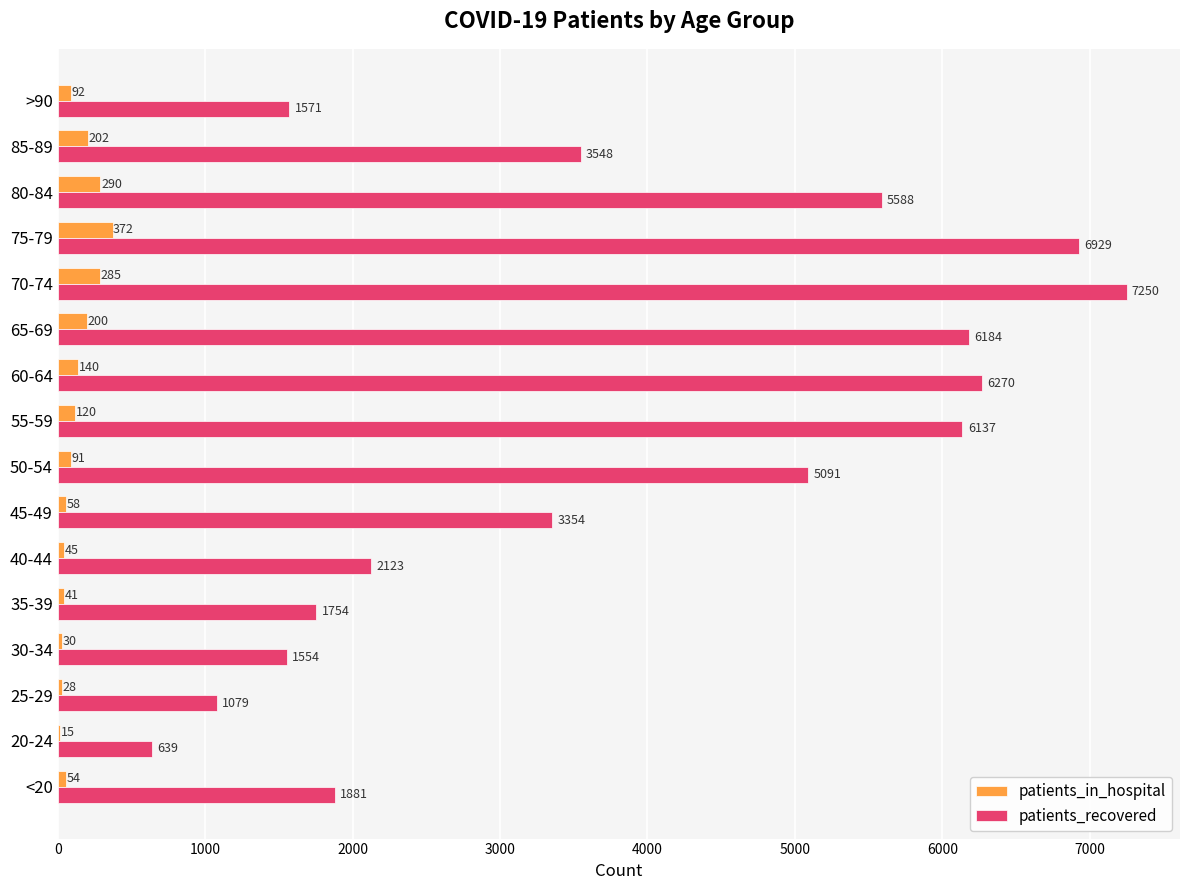

What is the total value across all series at 35-39?

1795